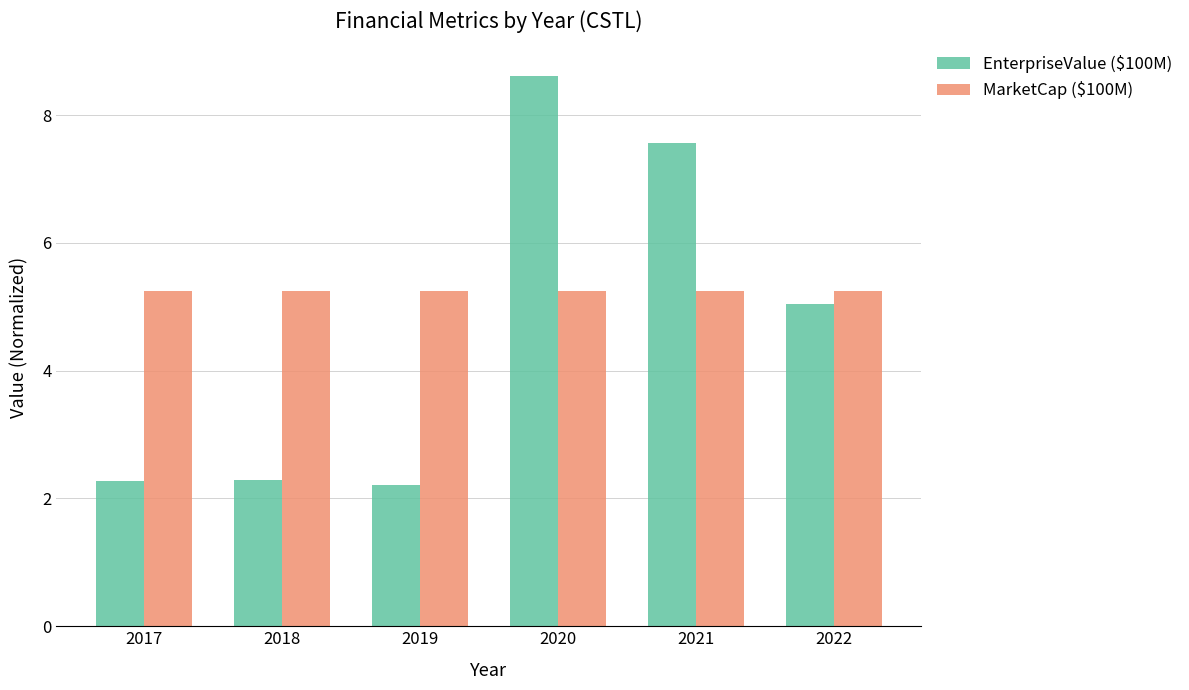

How many groups of bars are there?

6